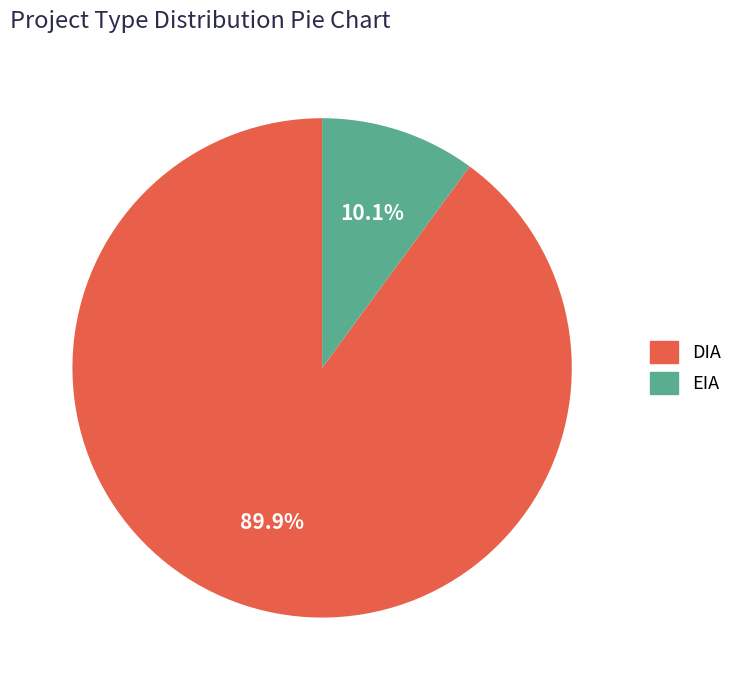

Count the number of slices in the pie.

2